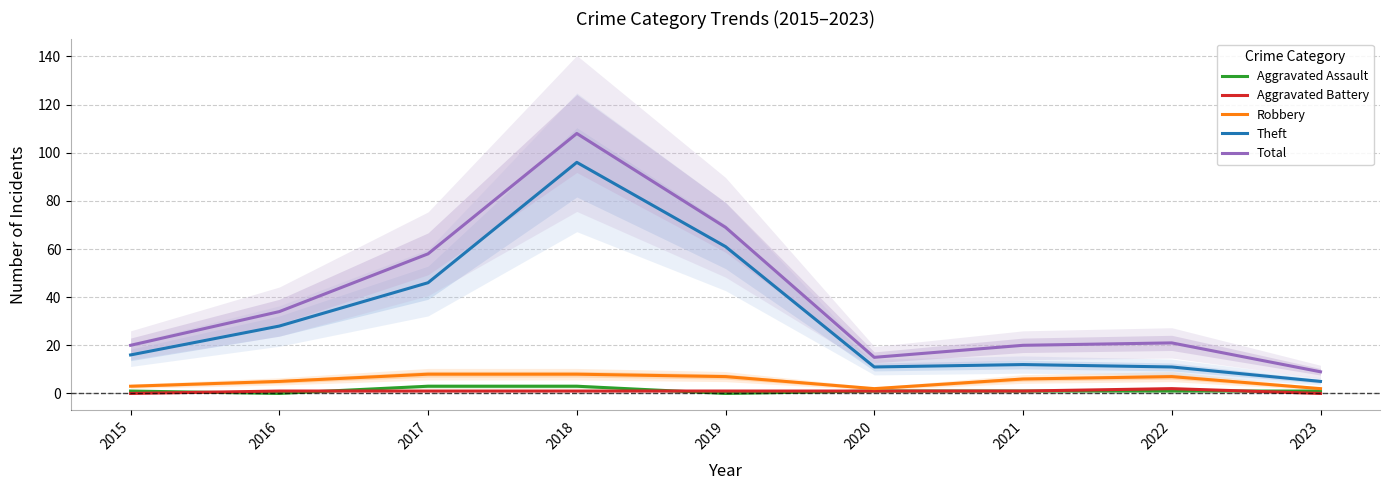

True or false: Theft and Total intersect in this chart.

False